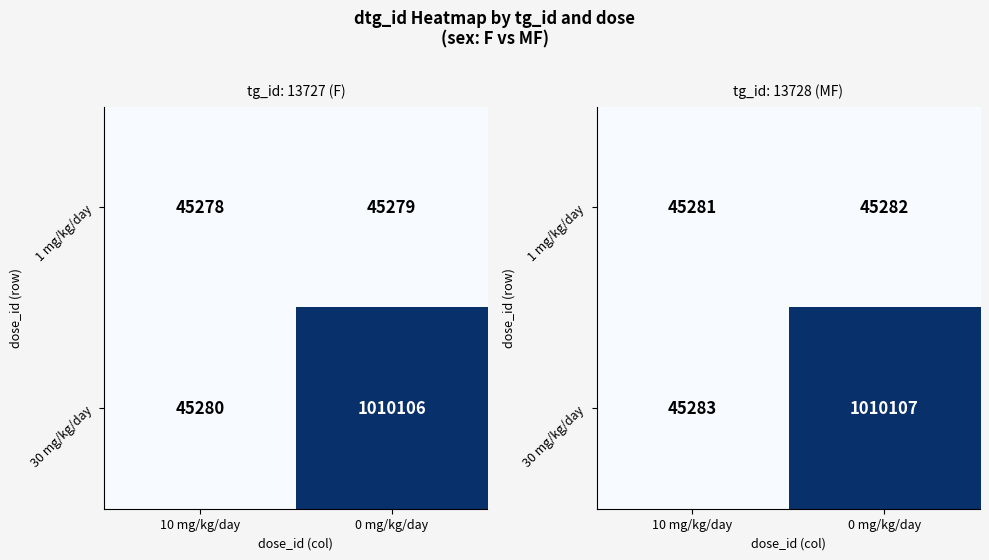

What is the average value of the 1 mg/kg/day series?

45282